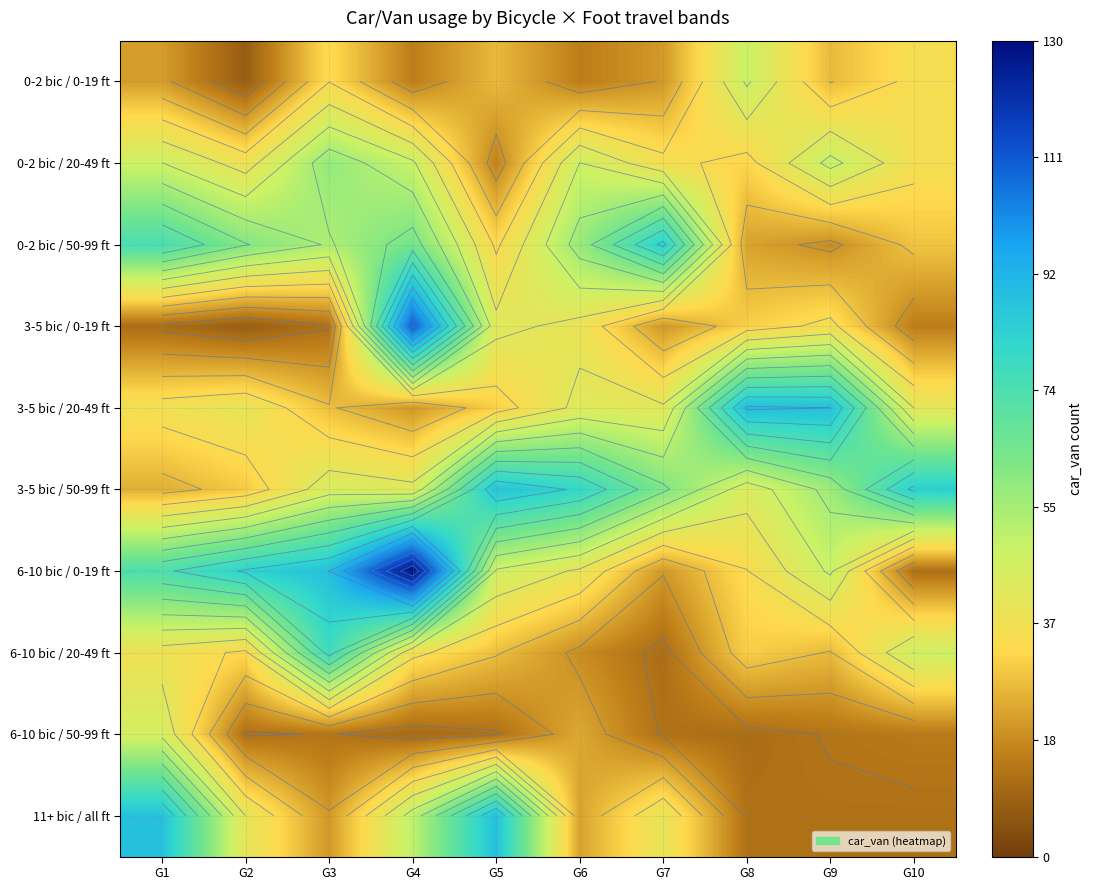

How many data points in 0-2 bic / 20-49 ft are less than 48?

5